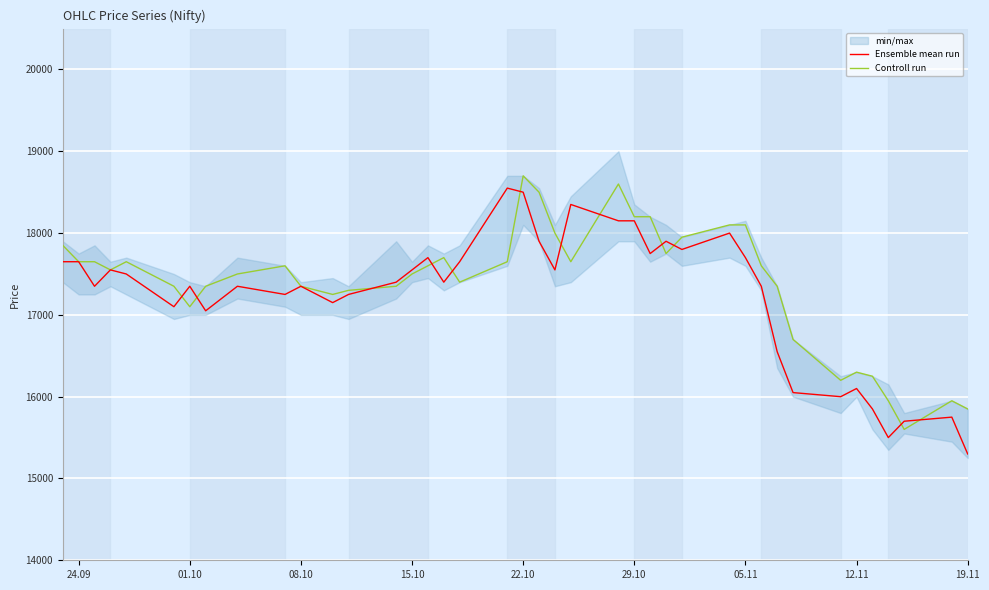

At which label does Controll run first exceed 17600?

24.09